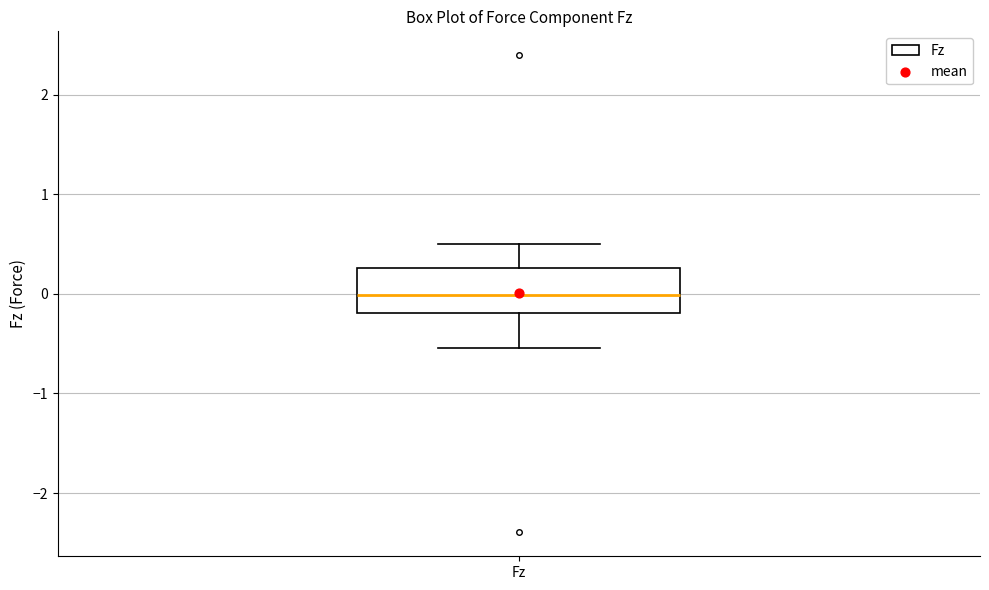

Where does the median line of the box for Fz sit on the y-axis? The values are not printed on the chart, so give them approximately, as read against the axis.

0.0